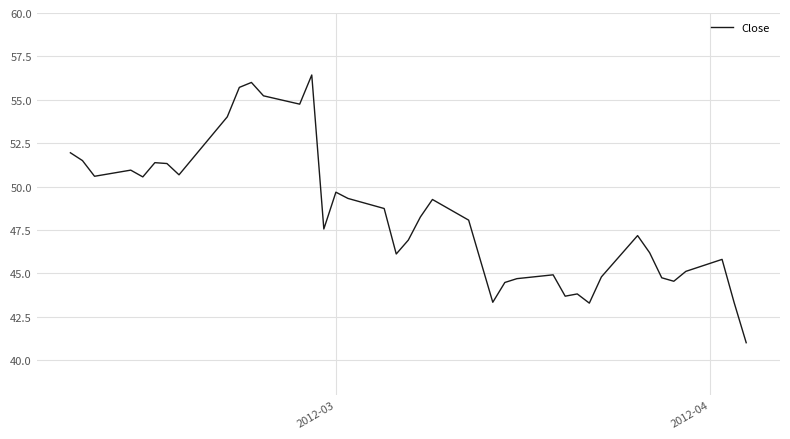

What is the smallest value displayed?

41.0